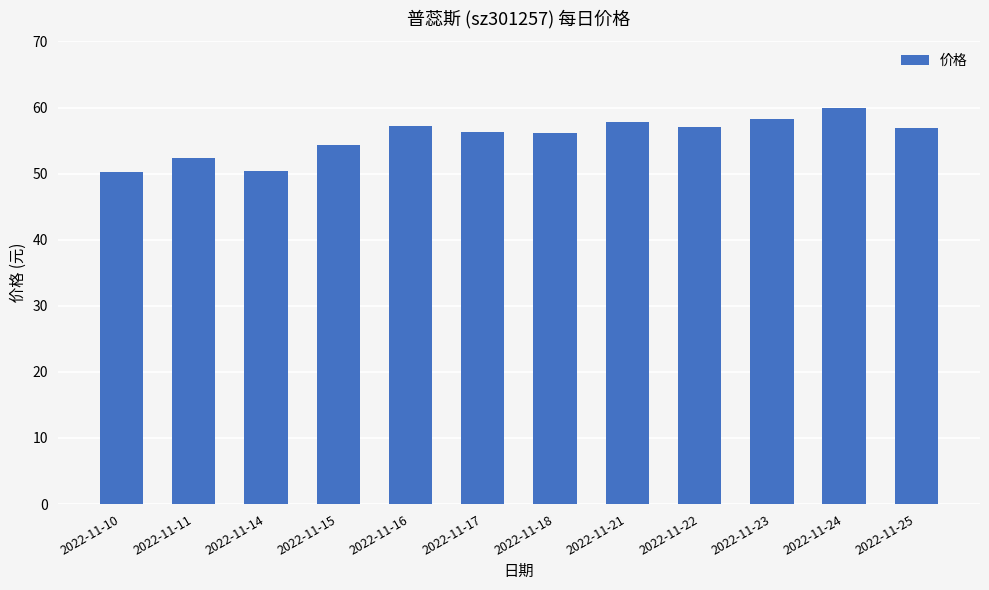

What is the approximate value at 2022-11-10?

50.2